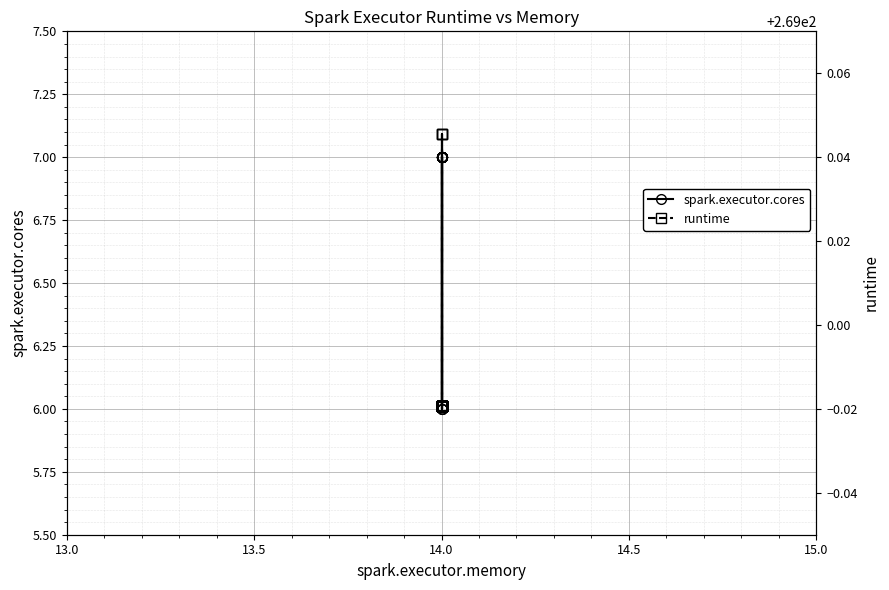

How many lines are shown in the chart?

2